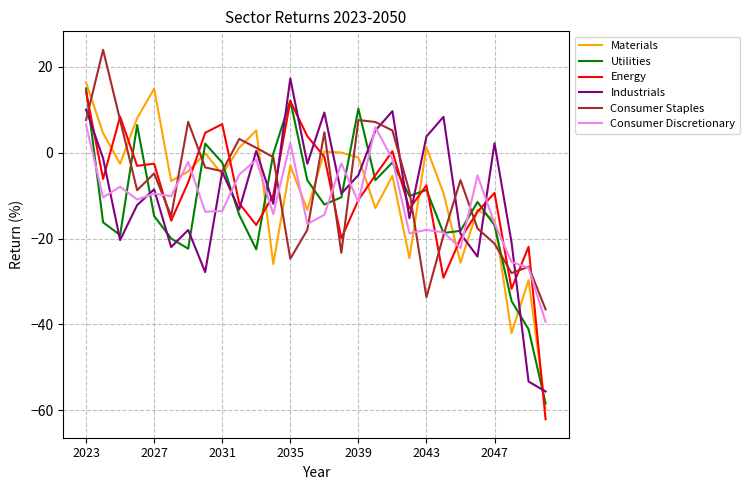

What is the lowest value of the Consumer Staples series?

-36.5